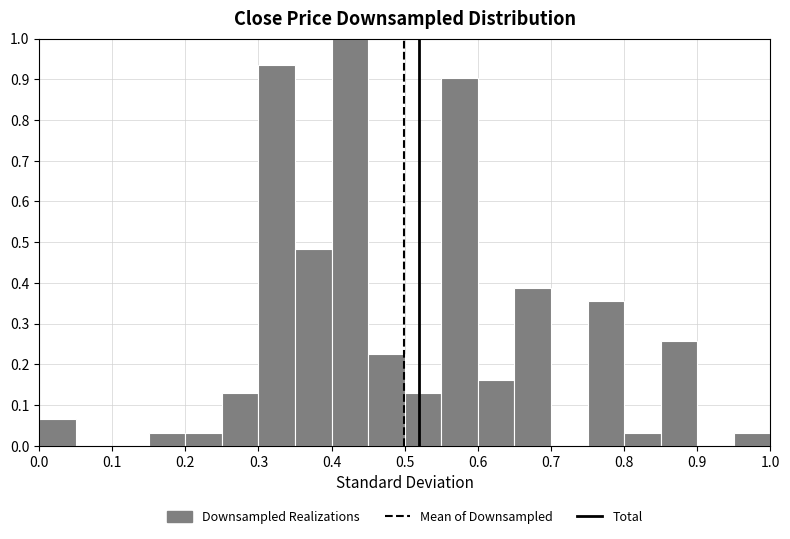

Reading left to right, list every bar in this chart as the range it spans on the x-axis followed by its height. The values are not printed on the chart, so give them approximately, as read against the axis.

0.00 to 0.05: 0.06
0.05 to 0.10: 0
0.10 to 0.15: 0
0.15 to 0.20: 0.03
0.20 to 0.25: 0.03
0.25 to 0.30: 0.13
0.30 to 0.35: 0.94
0.35 to 0.40: 0.48
0.40 to 0.45: 1.00
0.45 to 0.50: 0.23
0.50 to 0.55: 0.13
0.55 to 0.60: 0.90
0.60 to 0.65: 0.16
0.65 to 0.70: 0.39
0.70 to 0.75: 0
0.75 to 0.80: 0.35
0.80 to 0.85: 0.03
0.85 to 0.90: 0.26
0.90 to 0.95: 0
0.95 to 1.00: 0.03